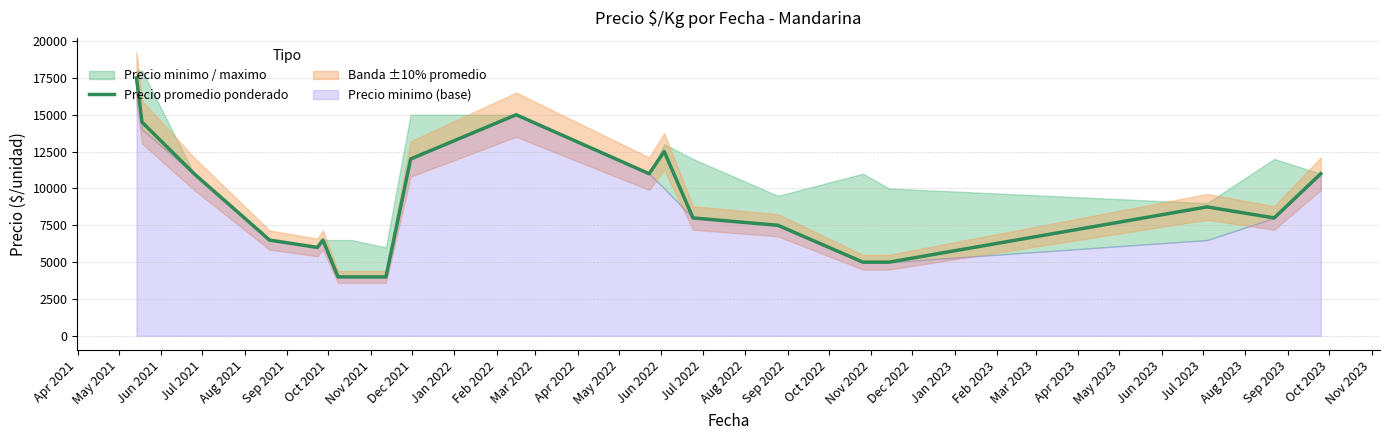

What is the minimum value for Precio promedio ponderado?

4000